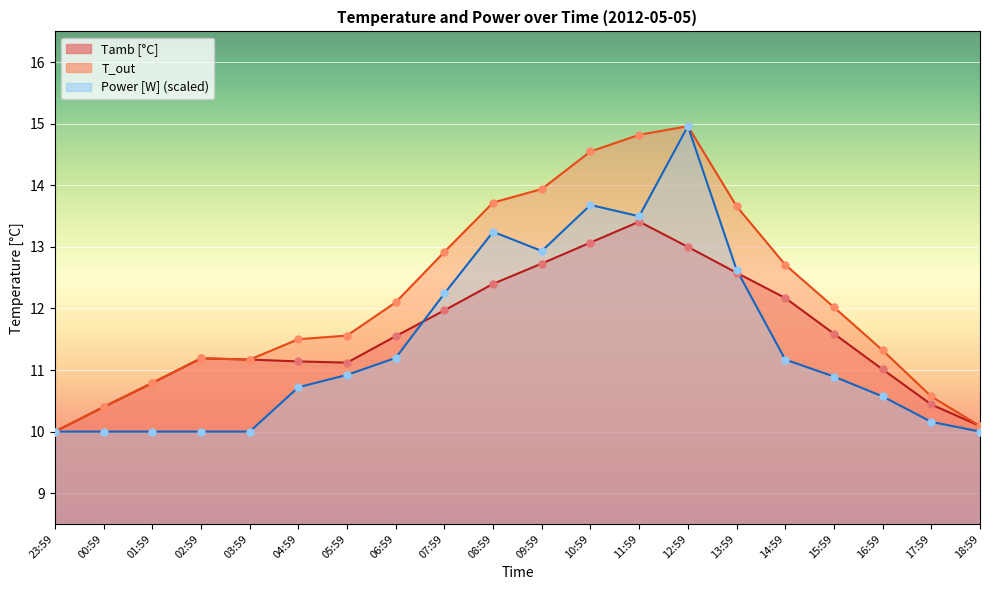

What are all the series names shown in the legend?

Tamb [°C], T_out, Power [W]